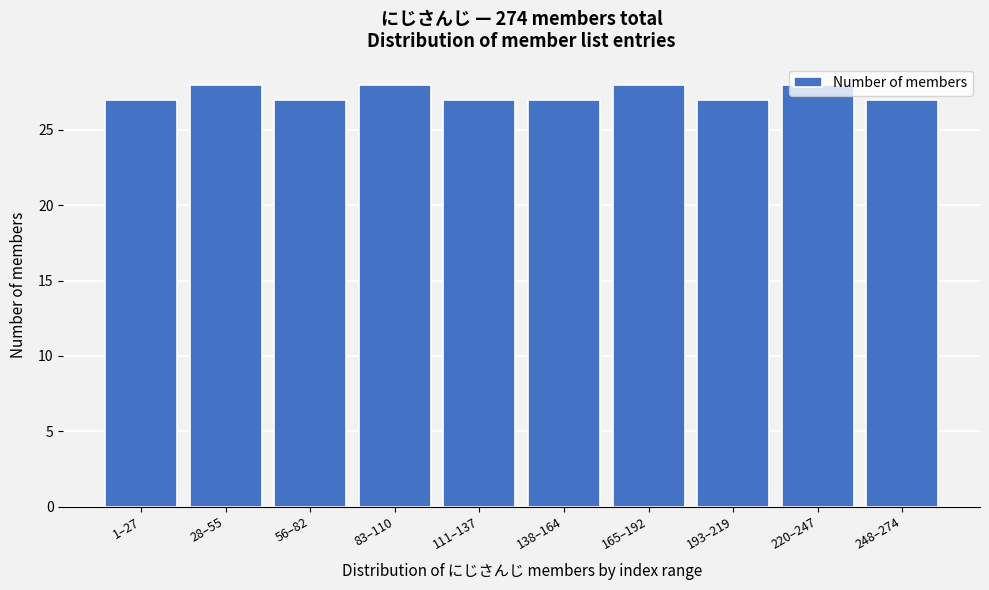

What is the label of the 8th bar from the right?

56–82